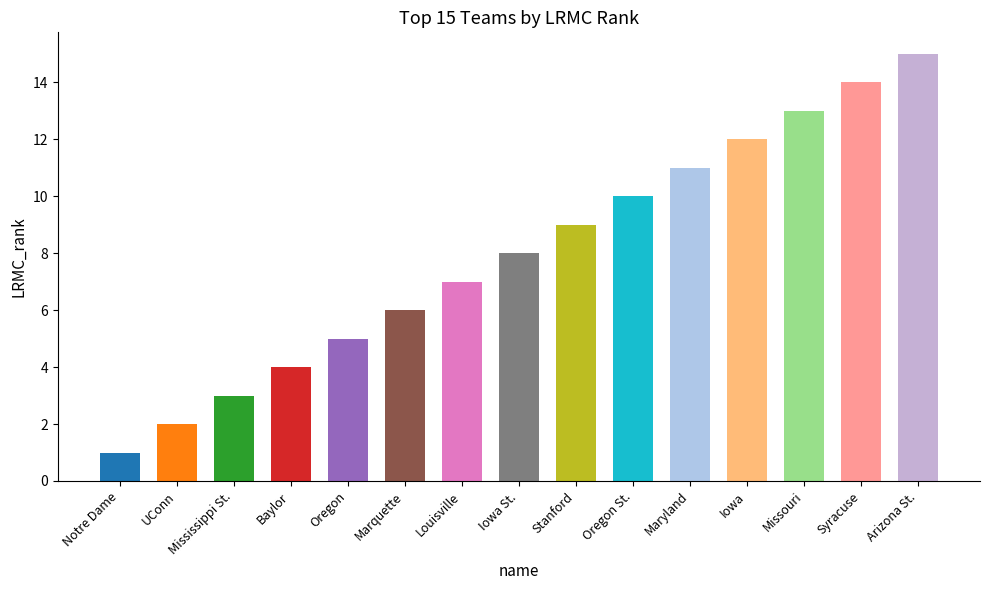

Rank the categories by value from highest to lowest.

Arizona St., Syracuse, Missouri, Iowa, Maryland, Oregon St., Stanford, Iowa St., Louisville, Marquette, Oregon, Baylor, Mississippi St., UConn, Notre Dame